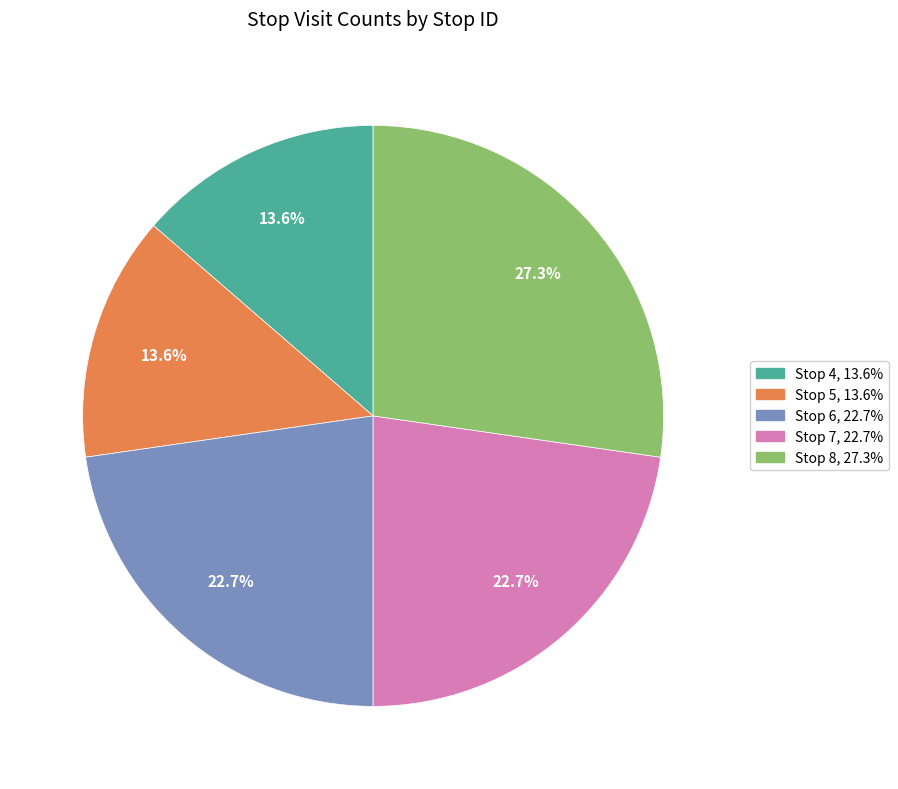

How many slices are in this pie chart?

5